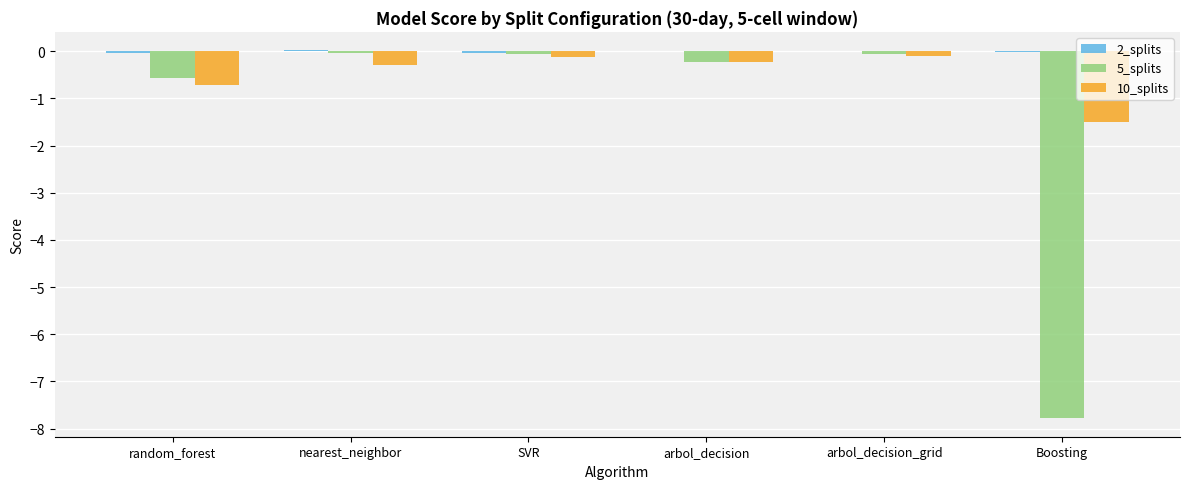

What is the sum of all 10_splits values?

-2.9